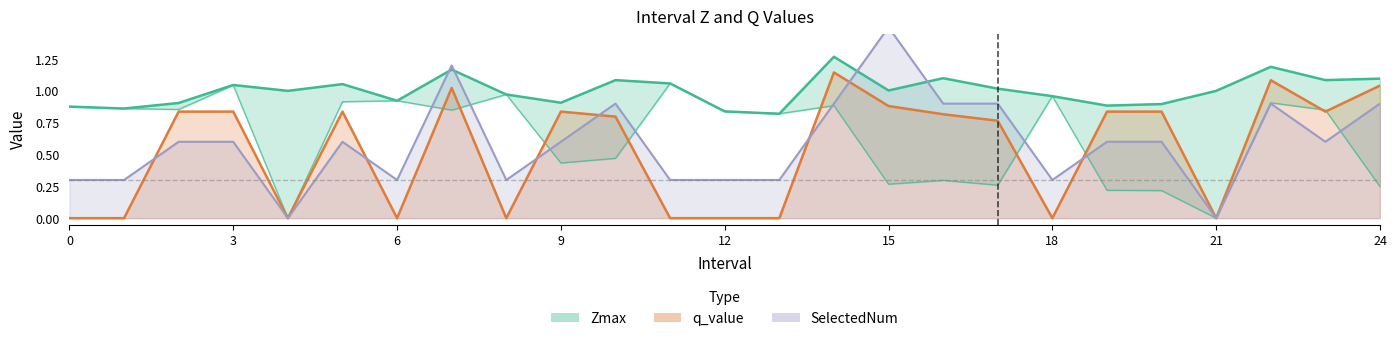

Between 12.0 and 18.0, which series saw the biggest shift?

Zmax